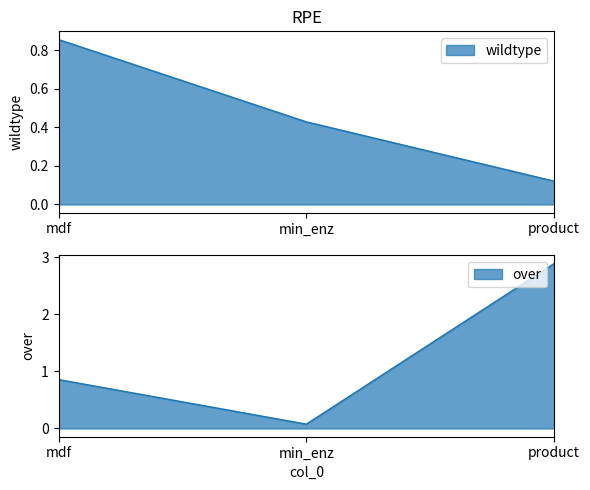

Is it true that wildtype equals 0.1 at product?

True